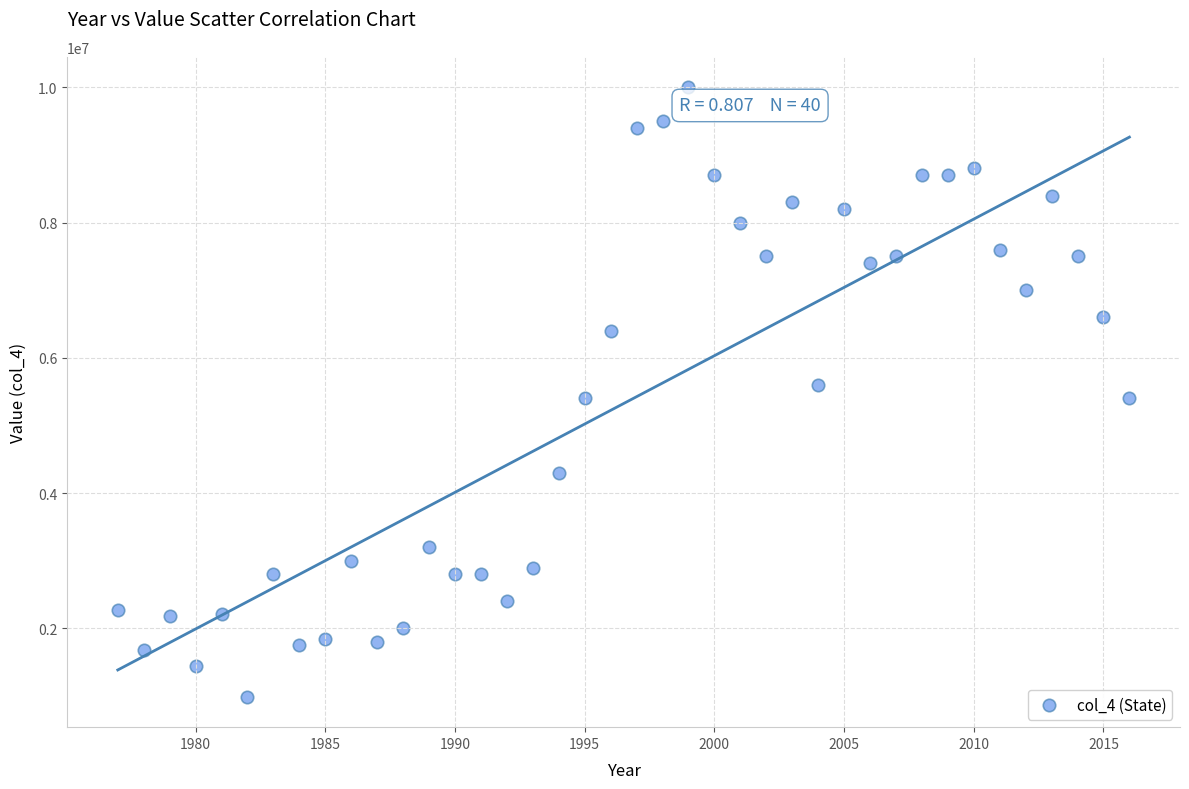

What is the range of X values (max minus min)?

39